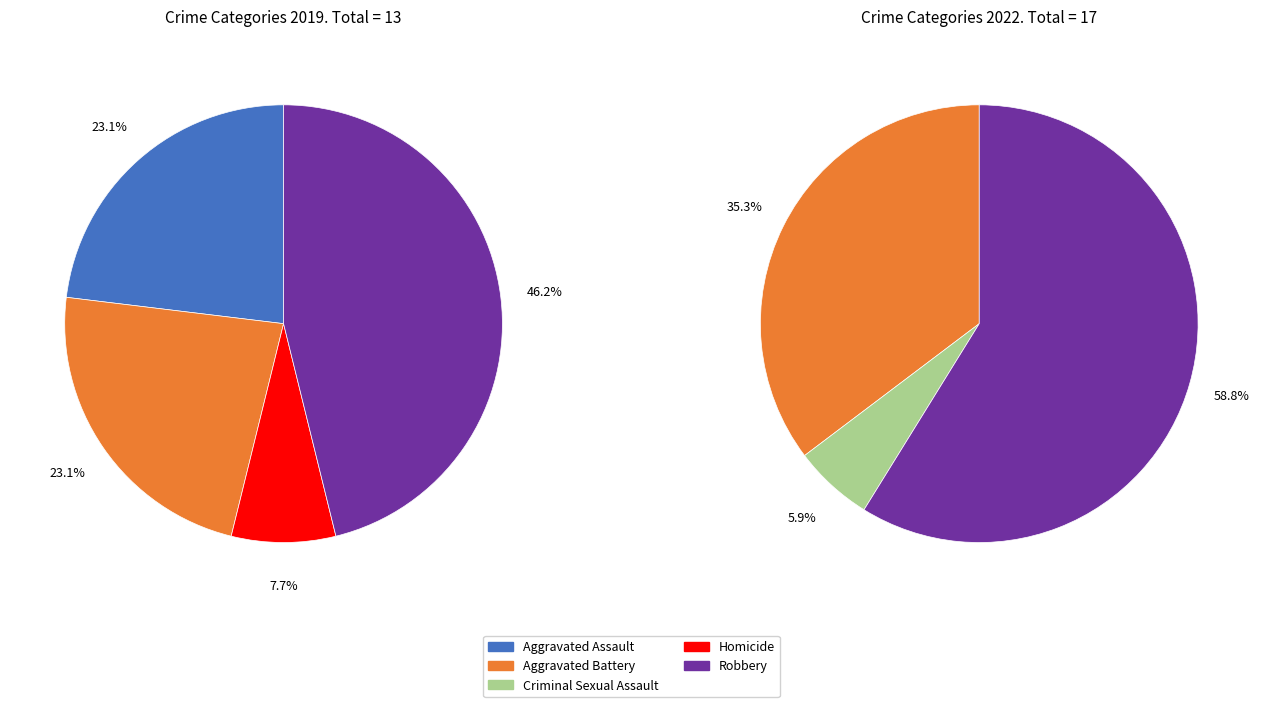

What portion of the pie excludes values_2019?

76.9%